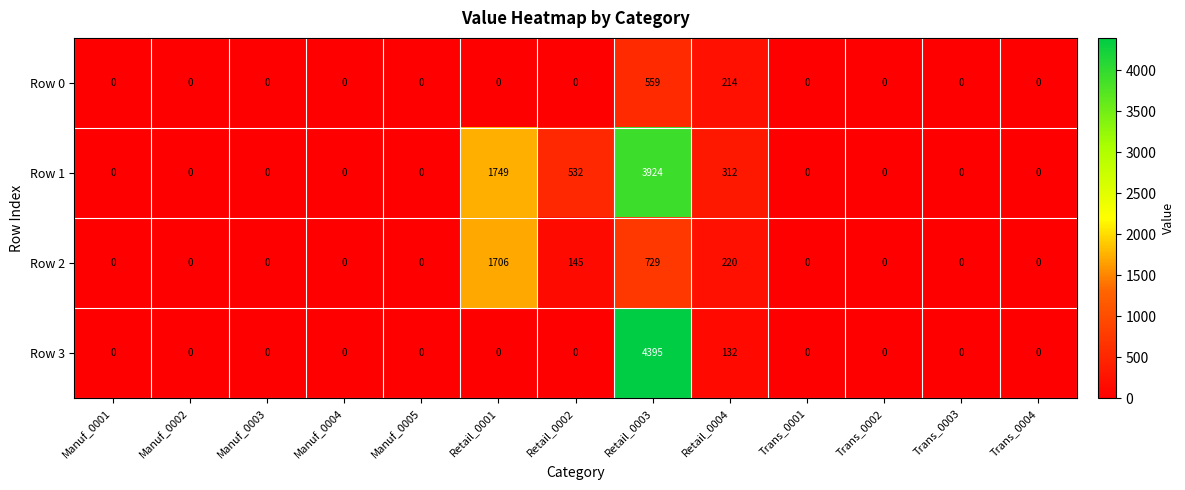

List the series in order of their overall mean, highest first.

Row 1, Row 3, Row 2, Row 0